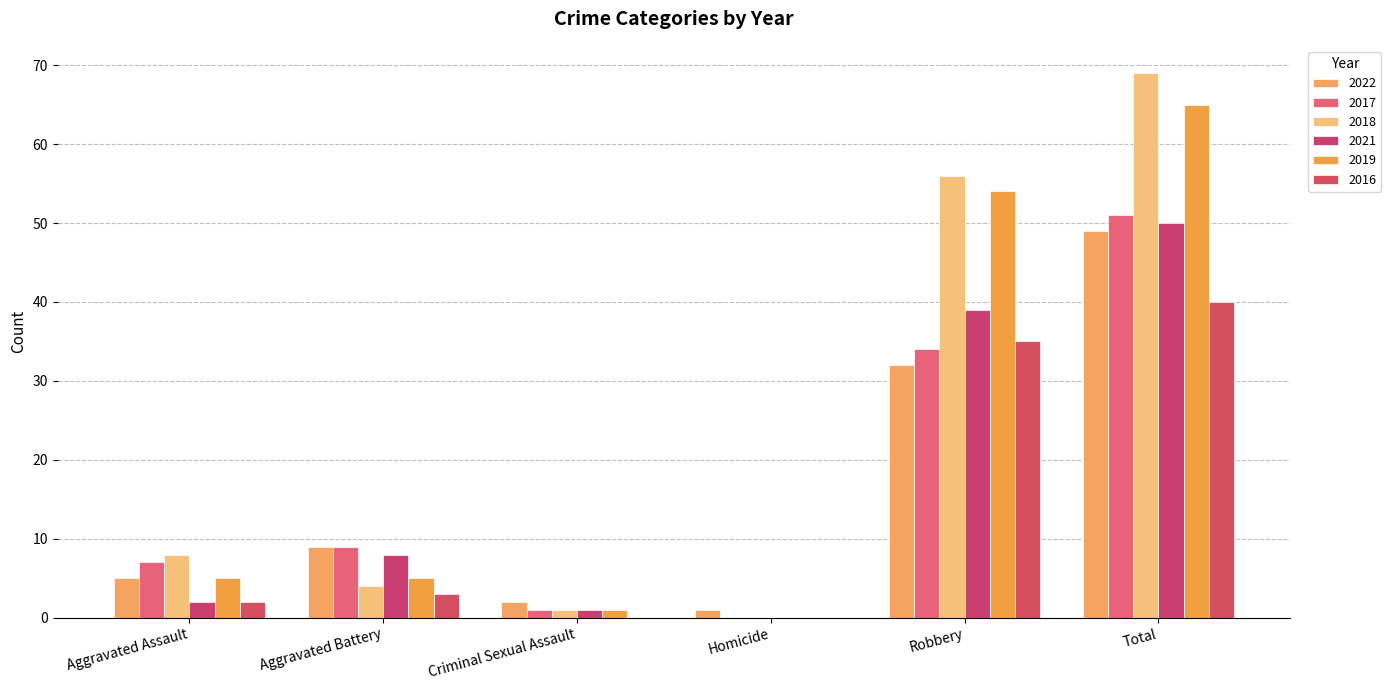

How many categories are shown in the chart?

6